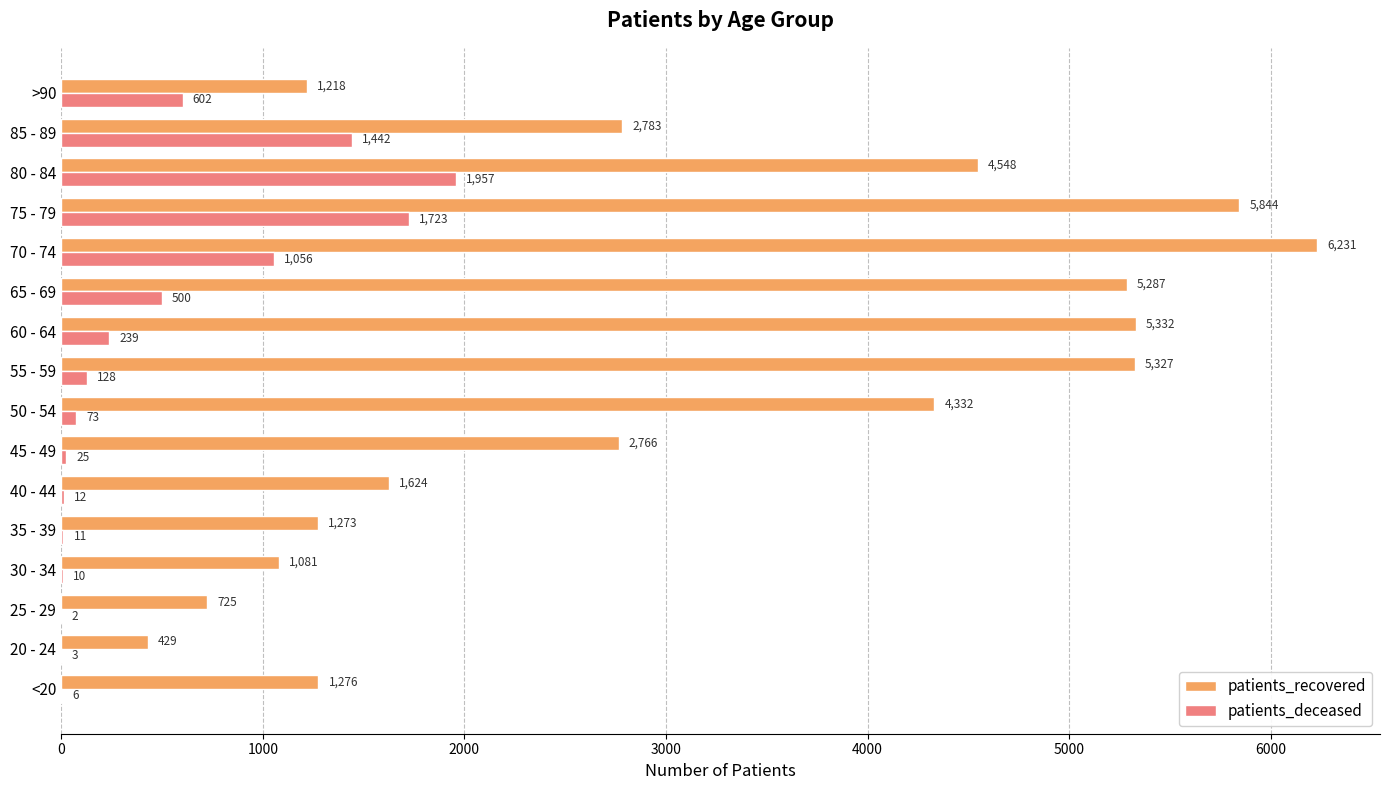

Which category has the highest value in the patients_deceased series?

80 - 84